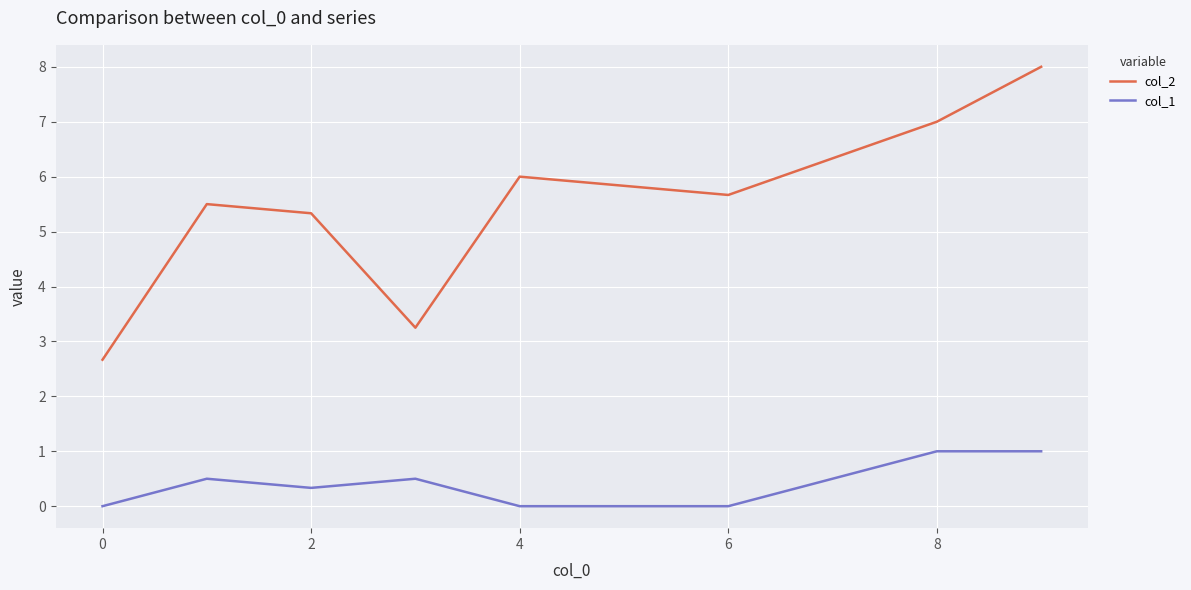

What is the maximum value for col_1?

1.0